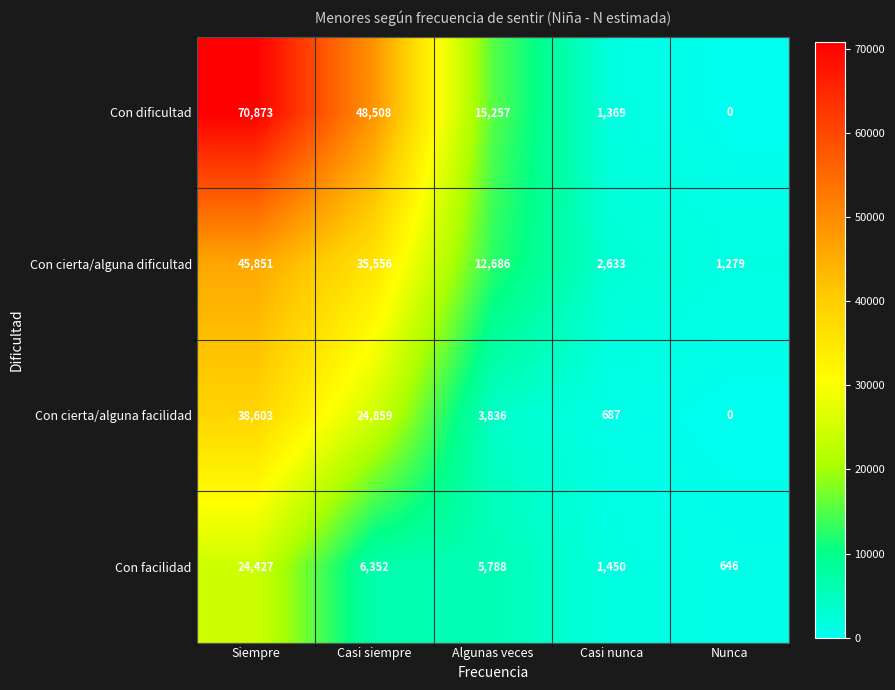

What is the average value of the Con cierta/alguna facilidad series?

13597